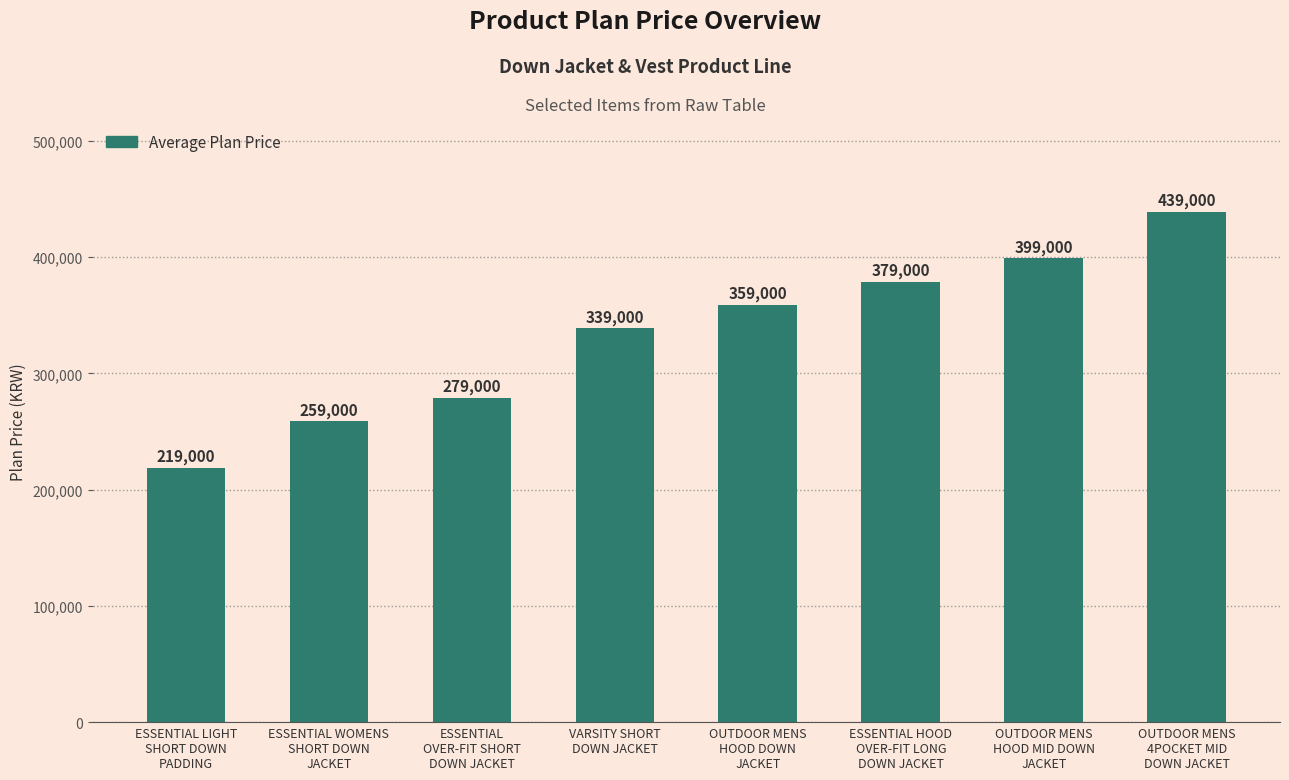

What is the maximum value shown in the chart?

439000